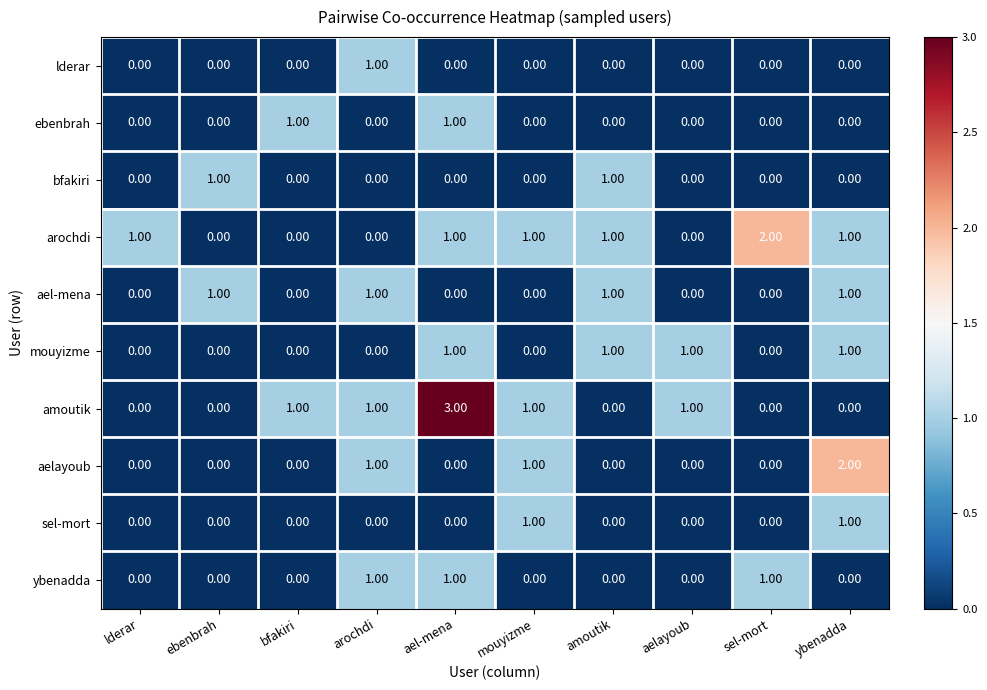

At which category does the chart reach its peak across all series?

ael-mena